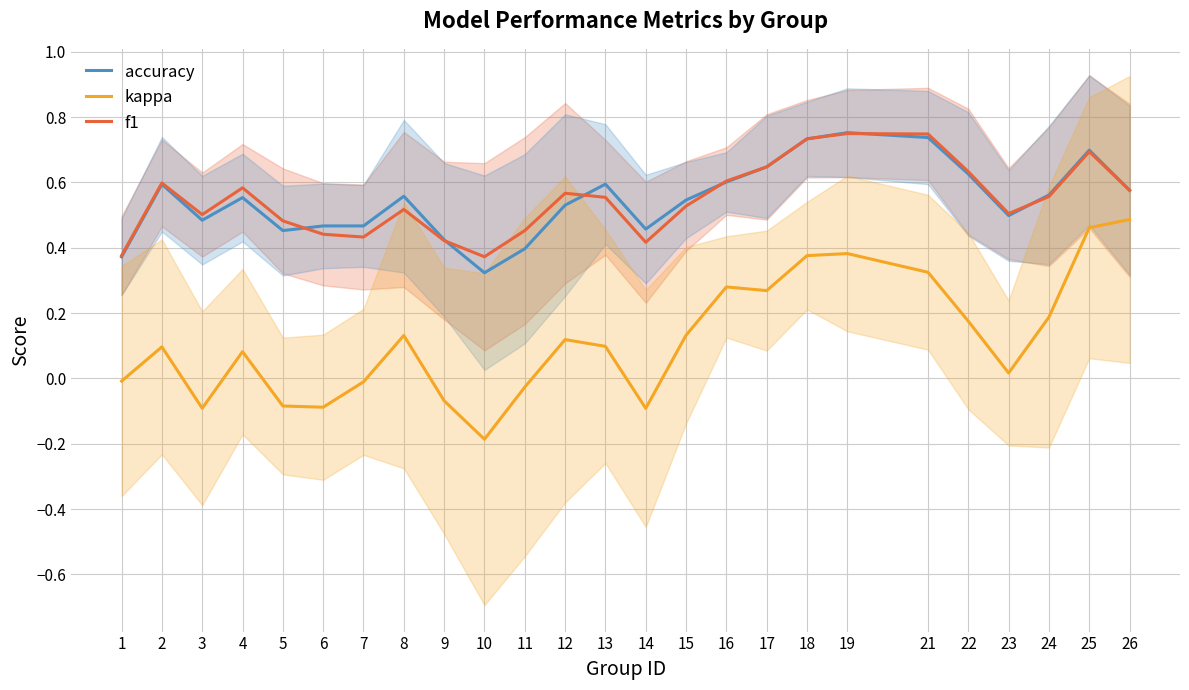

True or false: kappa and f1 cross at least once.

False